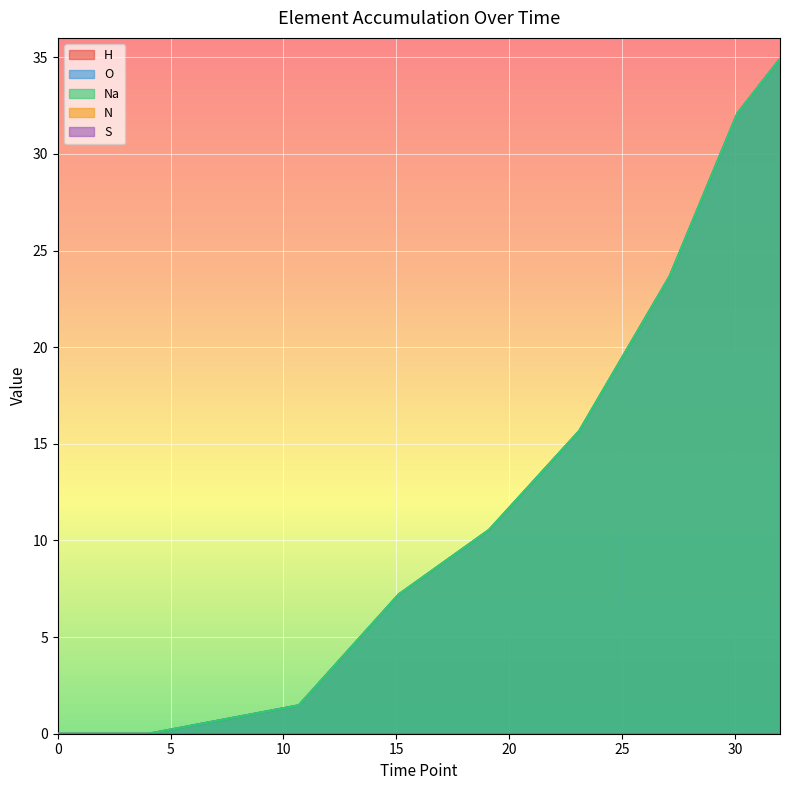

What is the label of the 7th point from the left?

30